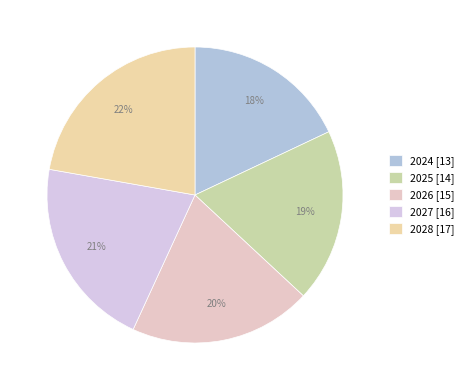

What is the ratio of the value at 2027 to the value at 2025?

1.1